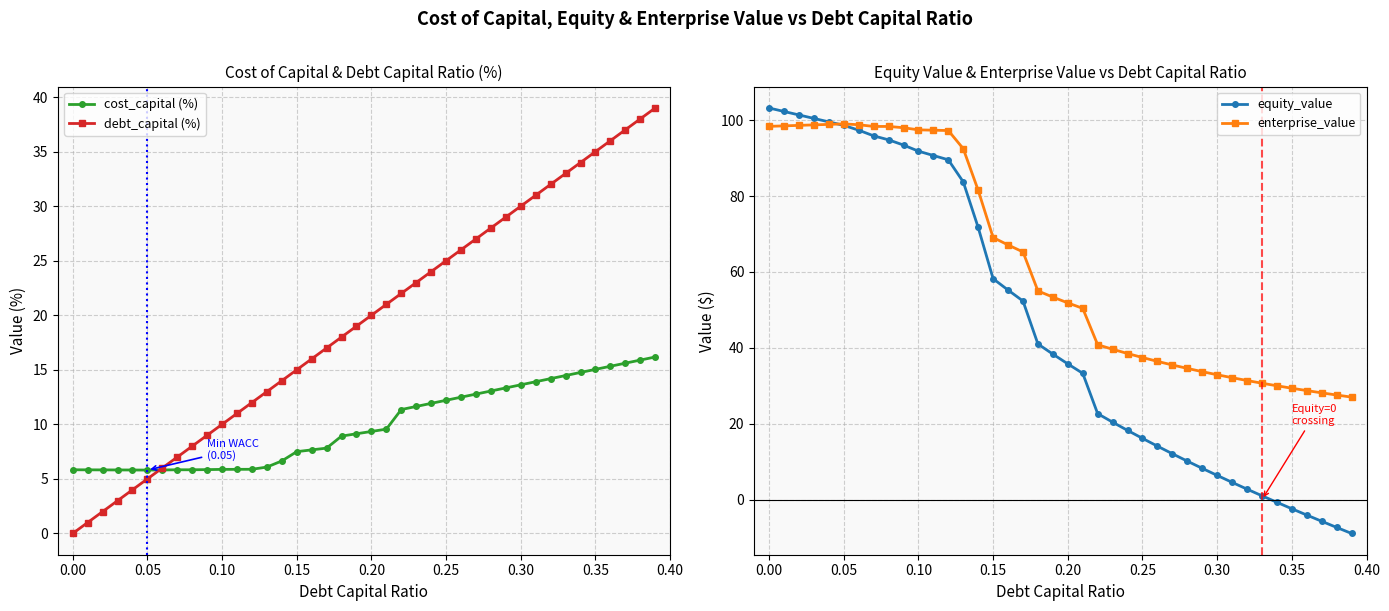

Which series has the largest total across all categories?

enterprise_value